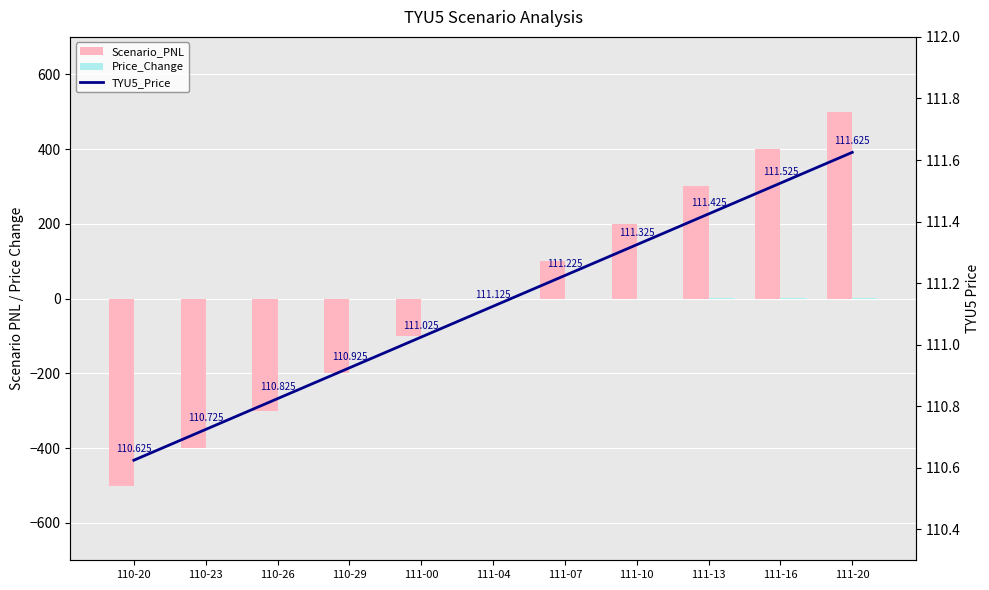

What is the difference between the TYU5_Price values at 111-10 and 111-04?

0.2